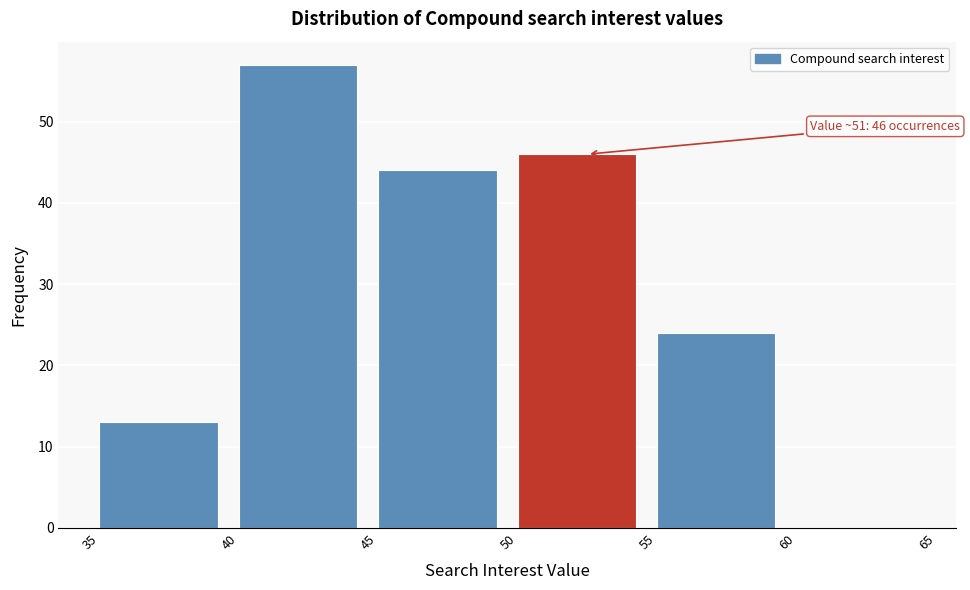

Over which range of the x-axis is the bar tallest?

40 to 45